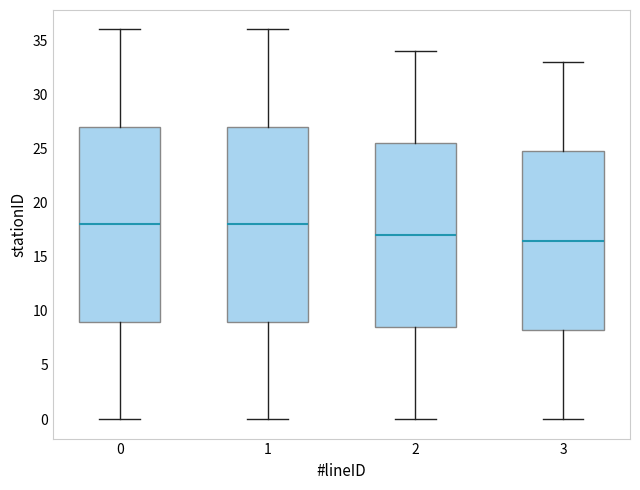

Reading left to right, transcribe this box plot: for each box, give where its median line is, the range the box spans, and where its two whiskers end, as read against the y-axis. The values are not printed on the chart, so give them approximately, as read against the axis.

0: median 18.0, box 9.0 to 27.0, whiskers 0.0 to 36.0
1: median 18.0, box 9.0 to 27.0, whiskers 0.0 to 36.0
2: median 17.0, box 8.5 to 25.5, whiskers 0.0 to 34.0
3: median 16.5, box 8.5 to 25.0, whiskers 0.0 to 33.0